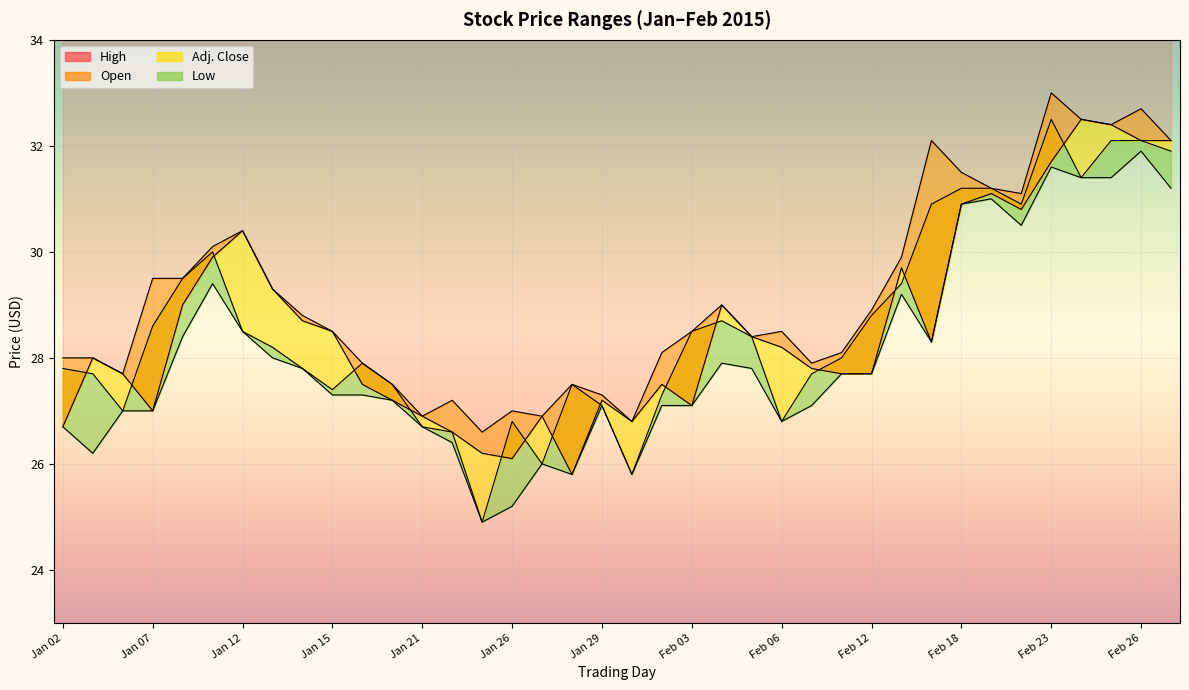

At which category does Open reach its first local valley?

Jan 07